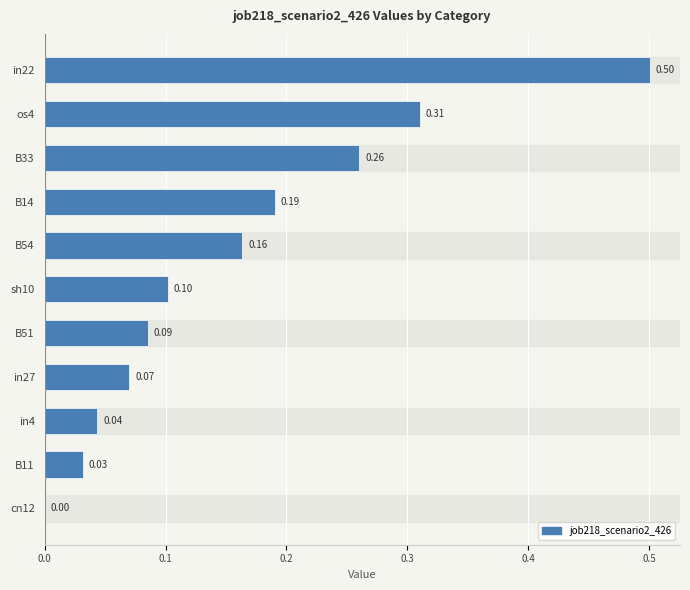

What is the change in value from in27 to B54?

+0.1